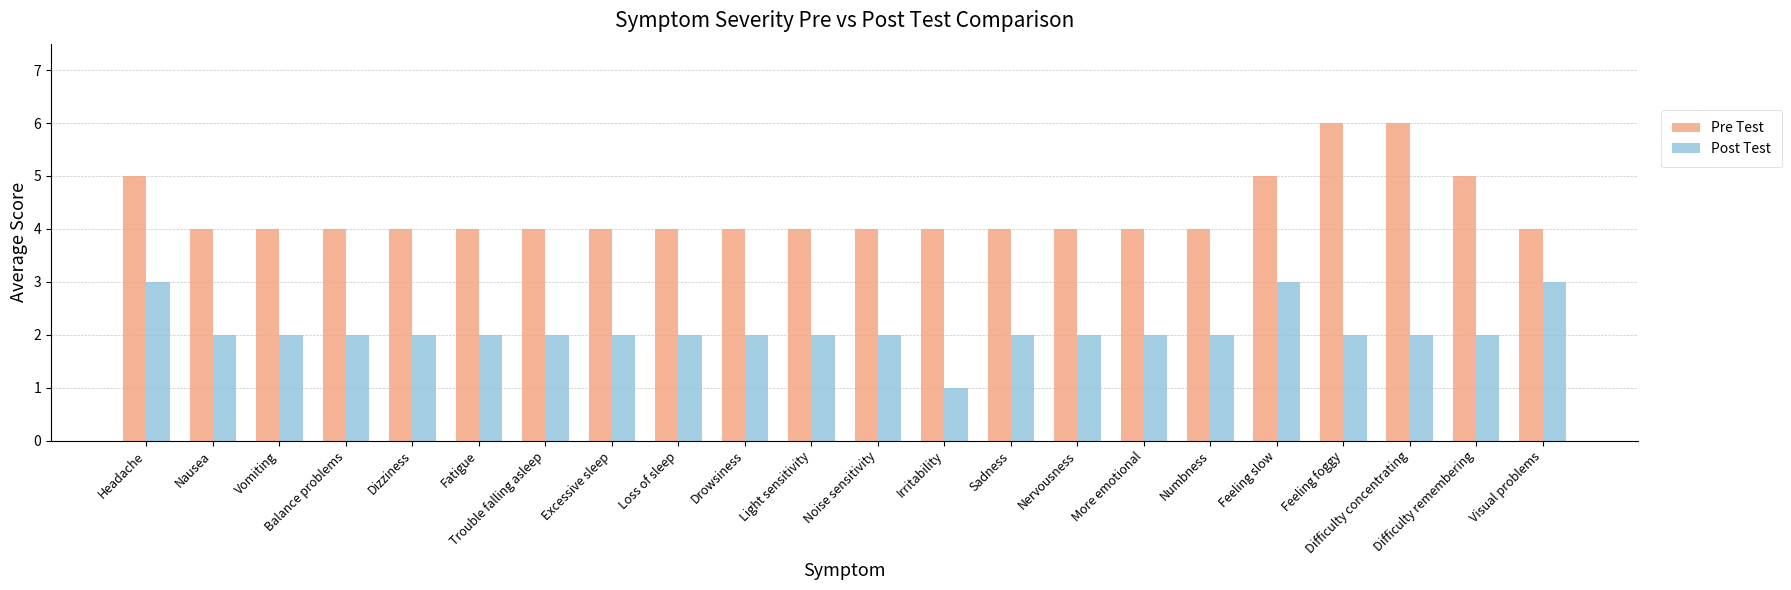

The value of Pre Test at Excessive sleep is 2. True or false?

False